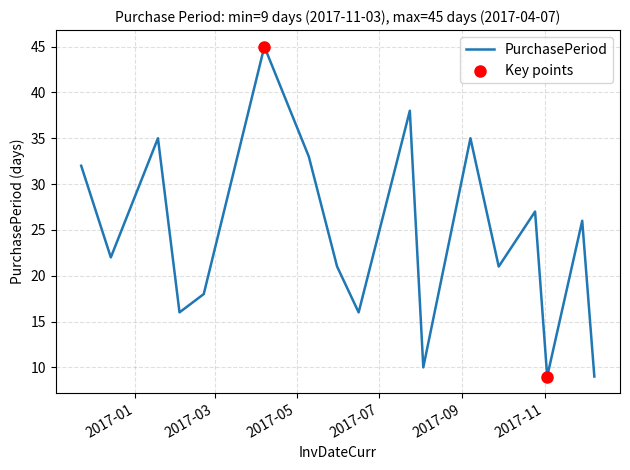

What is the maximum value shown in the chart?

45